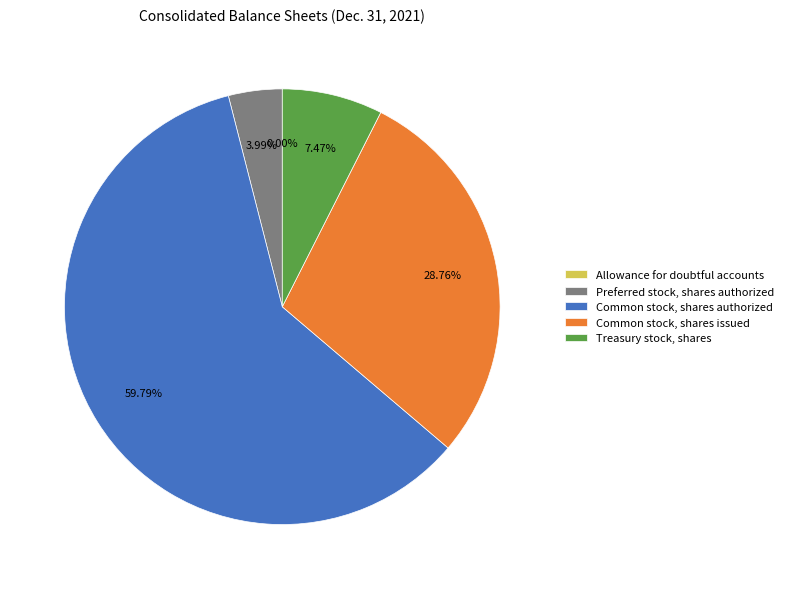

Do Common stock, shares authorized and Preferred stock, shares authorized together represent more than half of the pie?

Yes